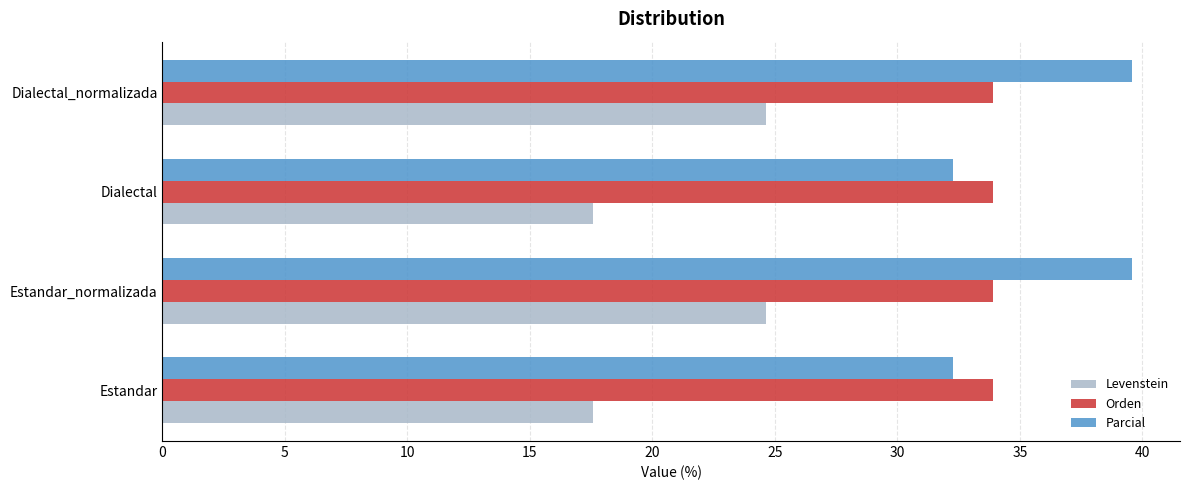

The Levenstein series shows 24.7 at Dialectal_normalizada. True or false?

True